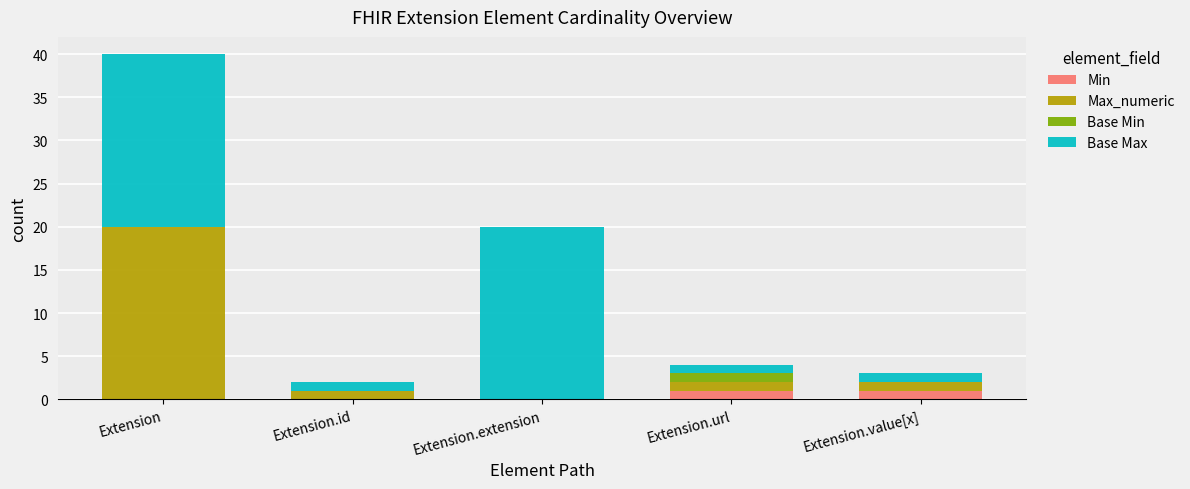

At which category is the sum across all series the highest?

Extension